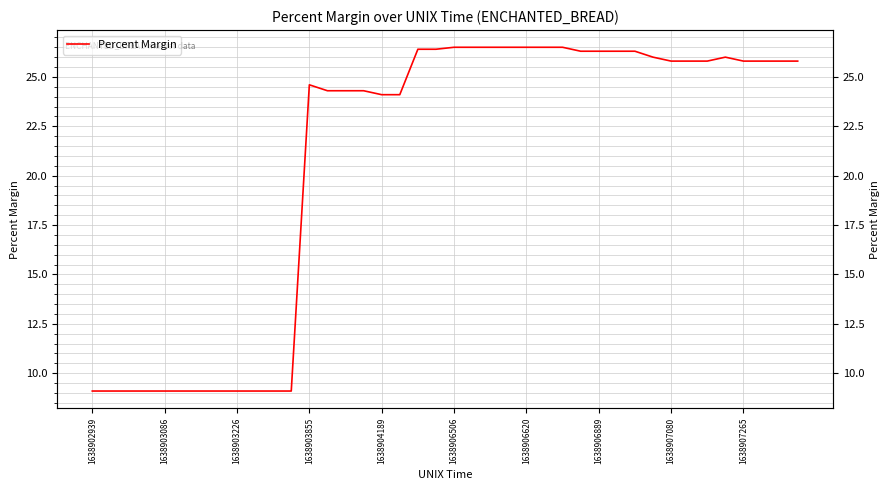

What is the difference between the second highest and minimum values?

17.4